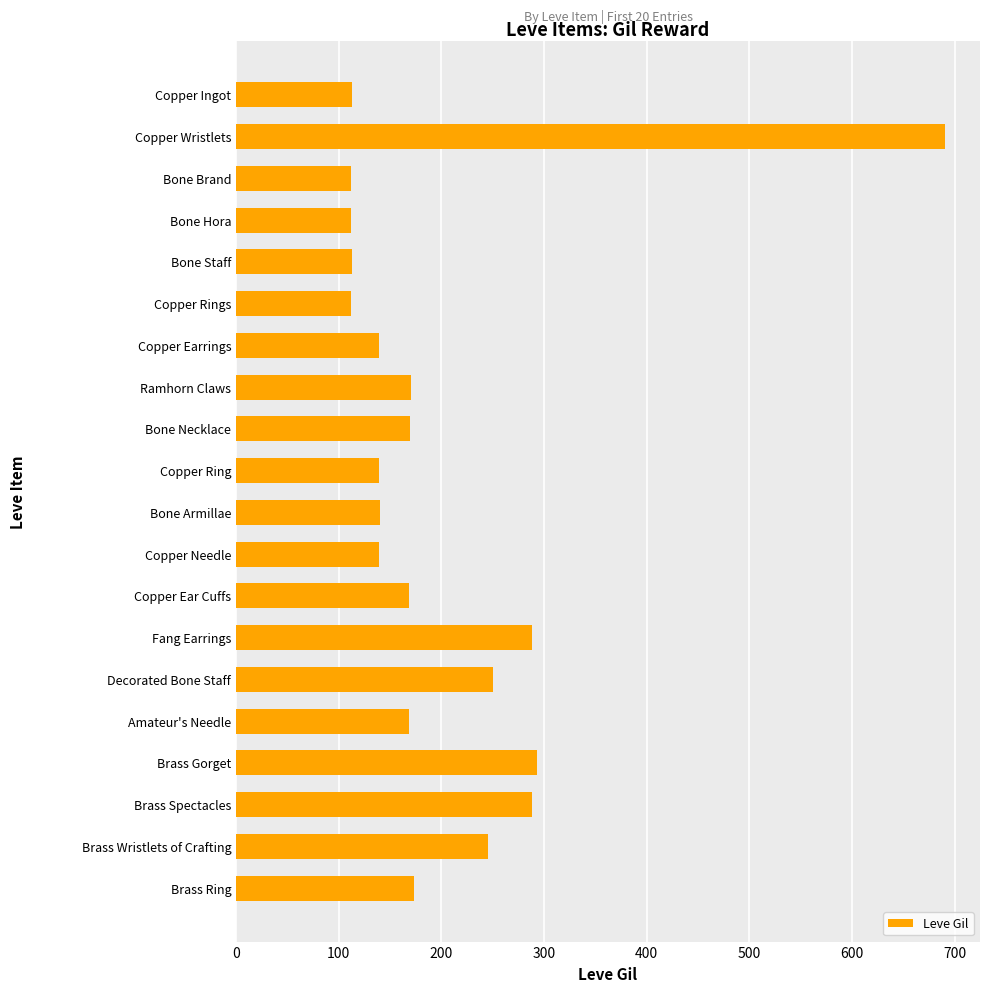

At which category does the chart reach its peak across all series?

Copper Wristlets